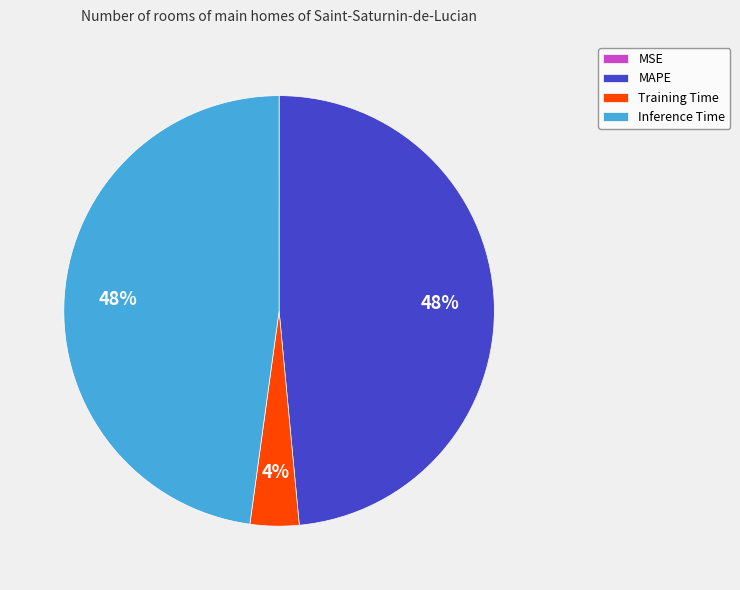

To the nearest percent, what is the difference between the largest and smallest slice percentages?

48%